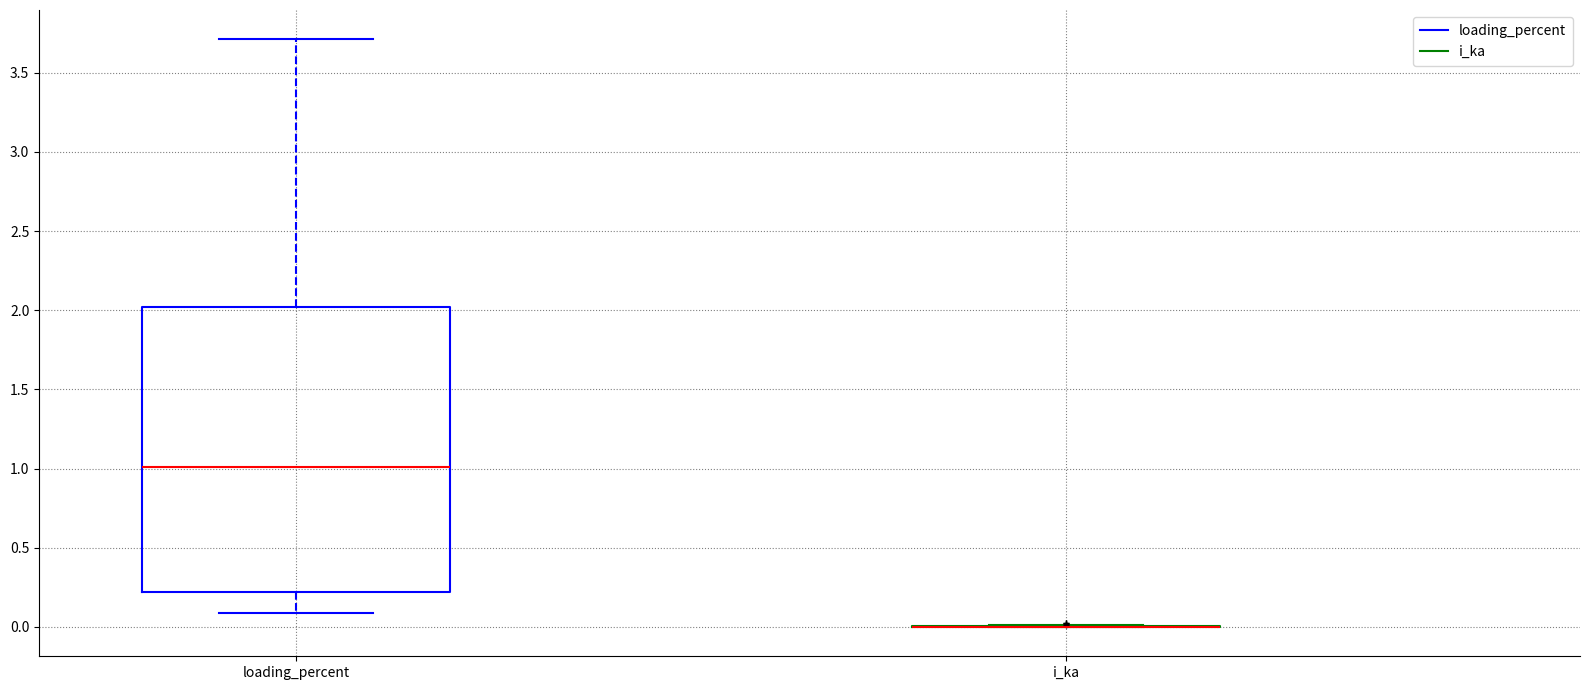

Reading left to right, read every box against the y-axis: the position of its median line, the range the box covers, and the ends of its whiskers. The values are not printed on the chart, so give them approximately, as read against the axis.

loading_percent: median 1.0, box 0.2 to 2.0, whiskers 0.1 to 3.7
i_ka: box collapsed to a line at 0.0, whiskers 0.0 to 0.0